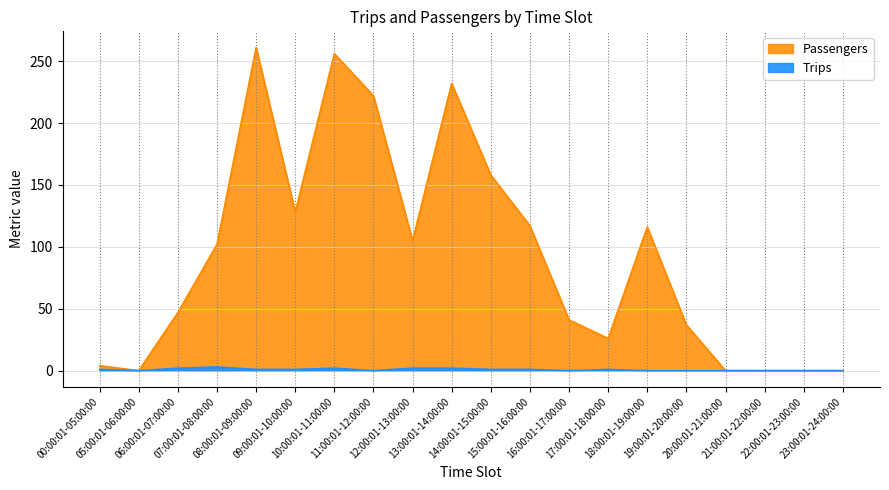

Reading left to right, extract all data points from this chart.

Passengers: 00:00:01-05:00:00=4	05:00:01-06:00:00=0	06:00:01-07:00:00=47	07:00:01-08:00:00=102	08:00:01-09:00:00=261	09:00:01-10:00:00=128	10:00:01-11:00:00=256	11:00:01-12:00:00=222	12:00:01-13:00:00=105	13:00:01-14:00:00=232	14:00:01-15:00:00=158	15:00:01-16:00:00=117	16:00:01-17:00:00=41	17:00:01-18:00:00=26	18:00:01-19:00:00=116	19:00:01-20:00:00=37	20:00:01-21:00:00=0	21:00:01-22:00:00=0	22:00:01-23:00:00=0	23:00:01-24:00:00=0
Trips: 00:00:01-05:00:00=1	05:00:01-06:00:00=0	06:00:01-07:00:00=2	07:00:01-08:00:00=3	08:00:01-09:00:00=1	09:00:01-10:00:00=1	10:00:01-11:00:00=2	11:00:01-12:00:00=0	12:00:01-13:00:00=2	13:00:01-14:00:00=2	14:00:01-15:00:00=1	15:00:01-16:00:00=1	16:00:01-17:00:00=0	17:00:01-18:00:00=1	18:00:01-19:00:00=0	19:00:01-20:00:00=0	20:00:01-21:00:00=0	21:00:01-22:00:00=0	22:00:01-23:00:00=0	23:00:01-24:00:00=0